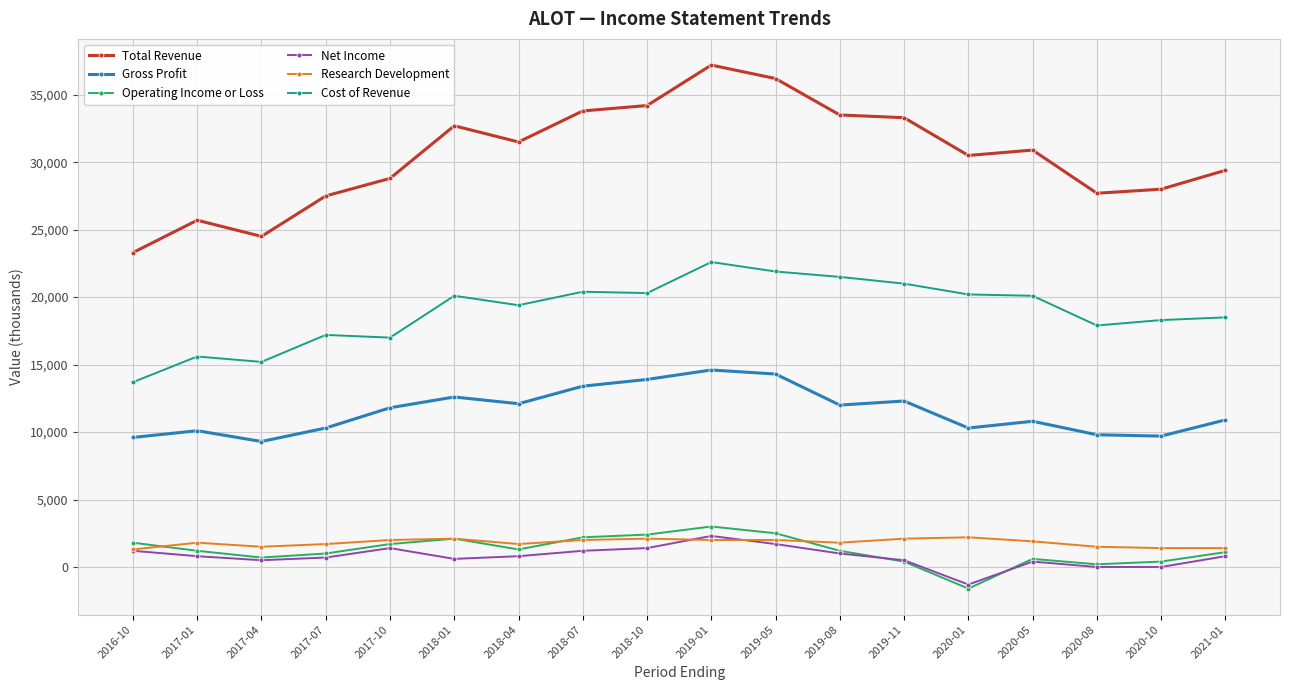

True or false: Cost of Revenue has more than 0 interior local peaks.

True